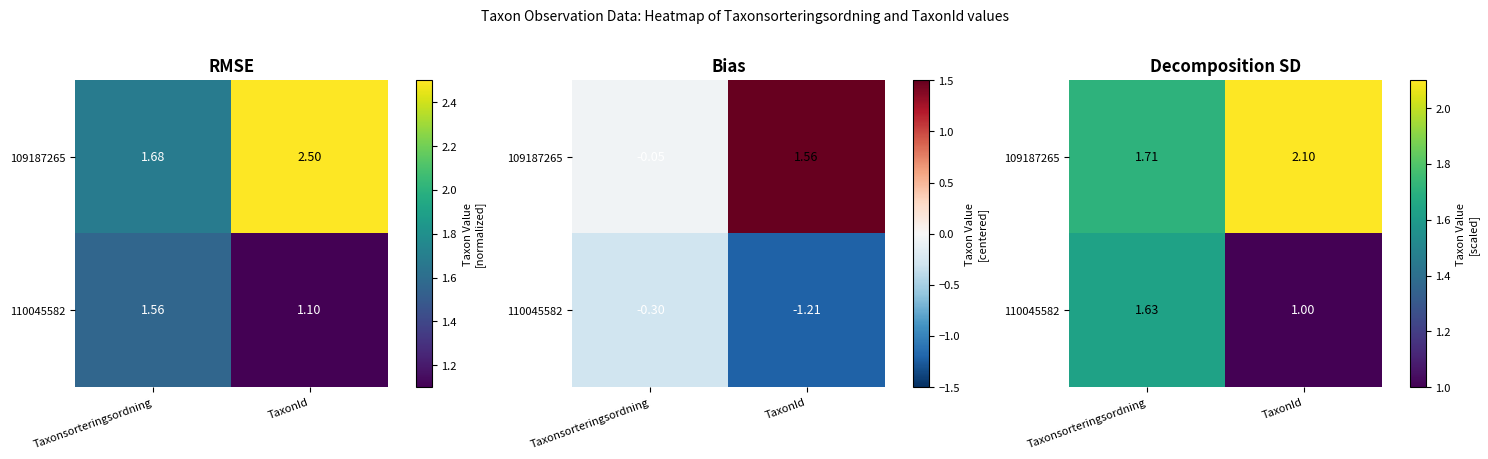

The 110045582 series shows 1.0 at TaxonId. True or false?

True